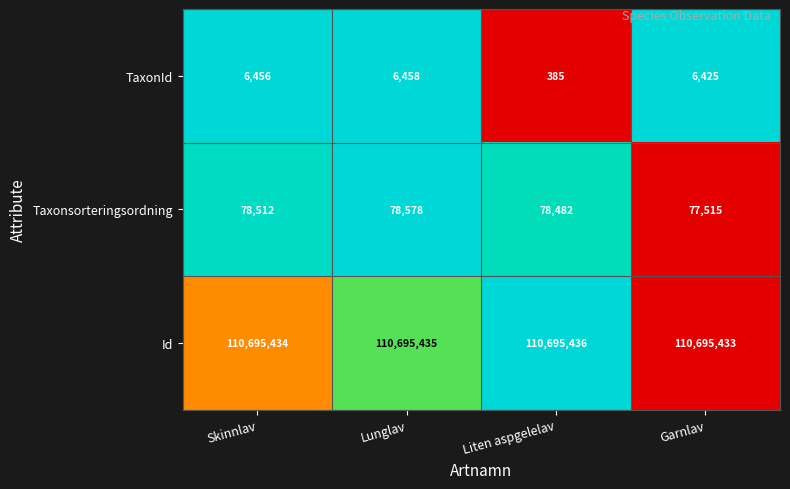

How many data points does each series have?

4